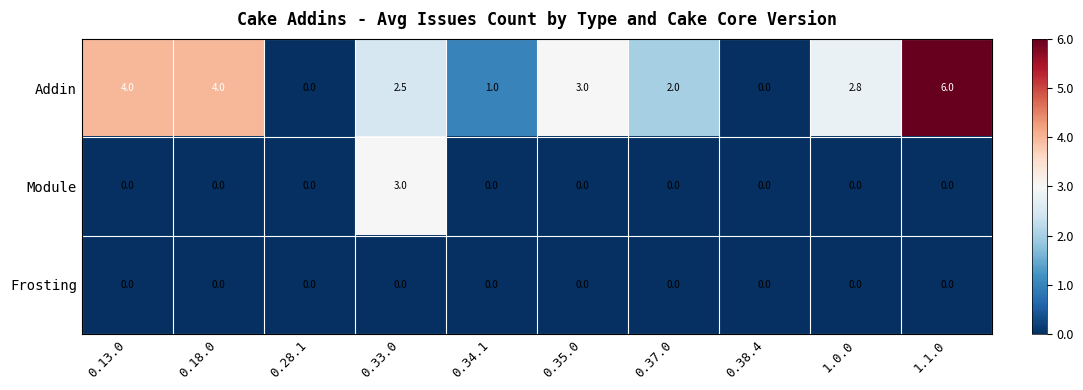

What is the sum of all Module values?

3.0